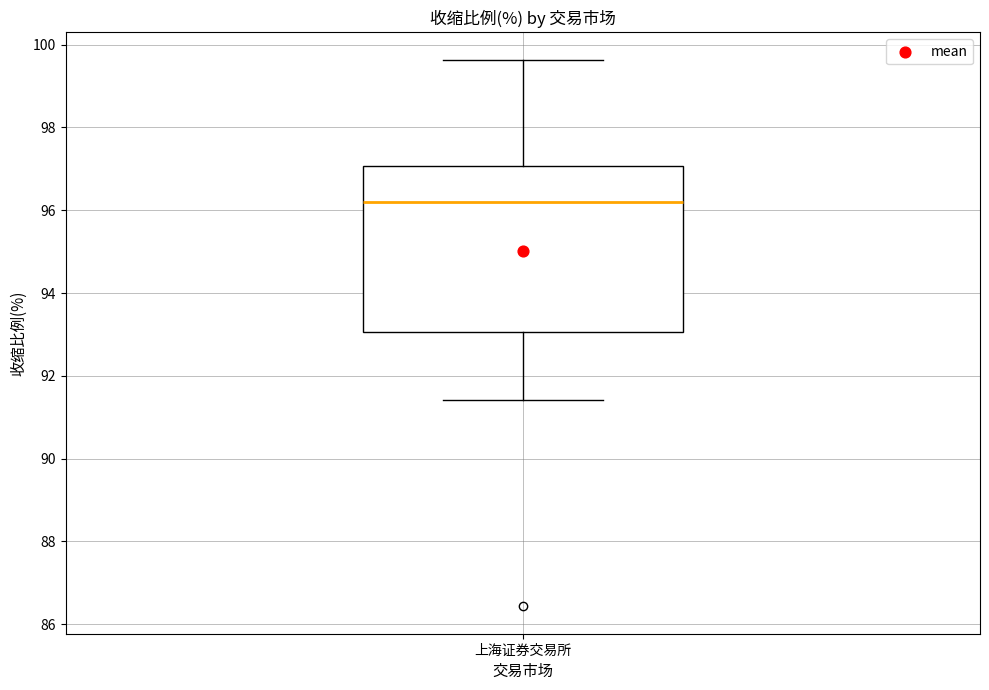

Transcribe this box plot: give where the median line is, the range the box spans, and where the two whiskers end, as read against the y-axis. The values are not printed on the chart, so give them approximately, as read against the axis.

median 96.2, box 93.0 to 97.0, whiskers 91.4 to 99.6